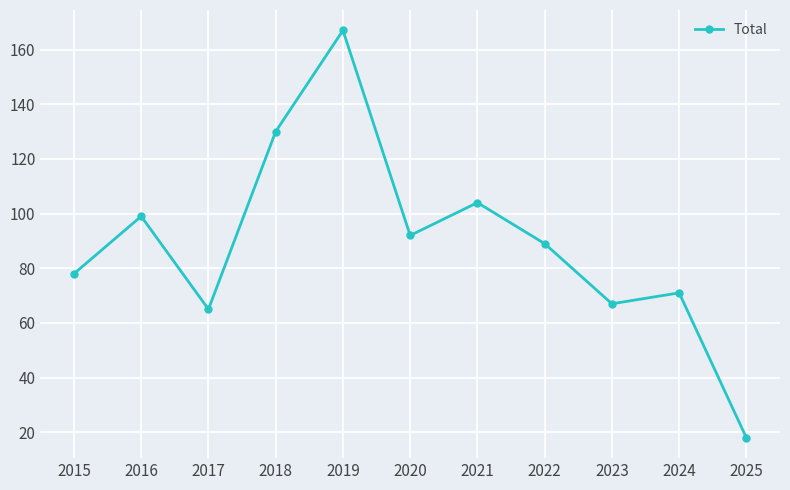

Reading left to right, list all the values displayed in this chart.

78	99	65	130	167	92	104	89	67	71	18